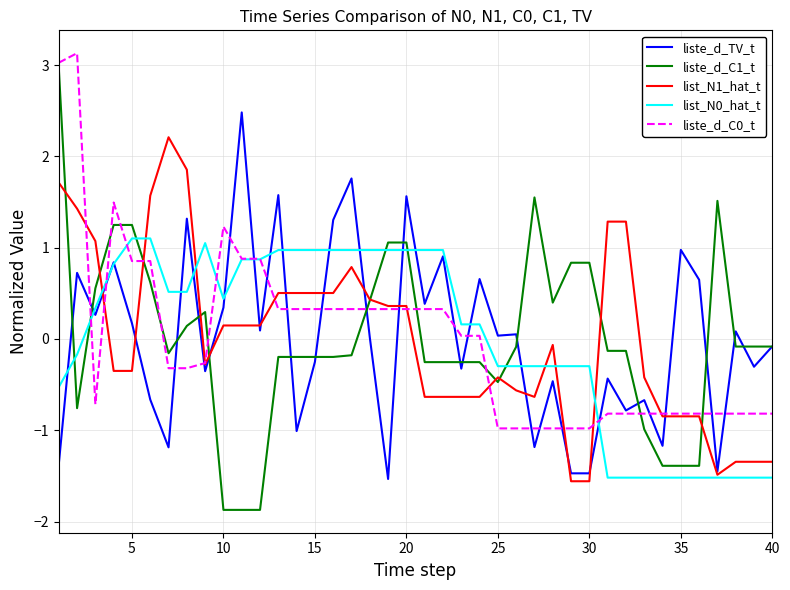

What is the highest value of the liste_d_C1_t series?

3.0